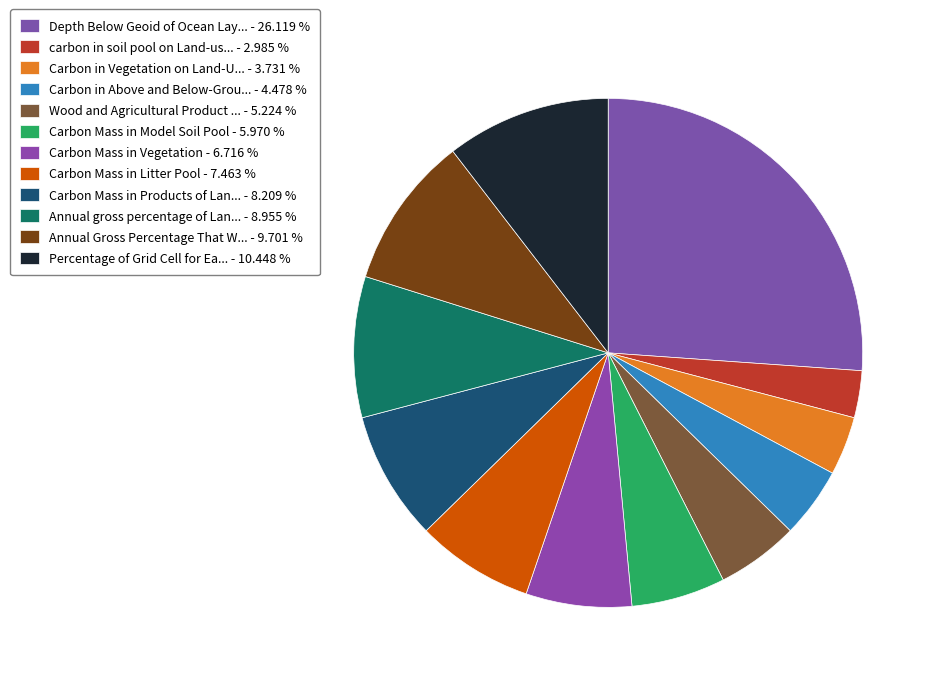

How many segments does this pie chart have?

12